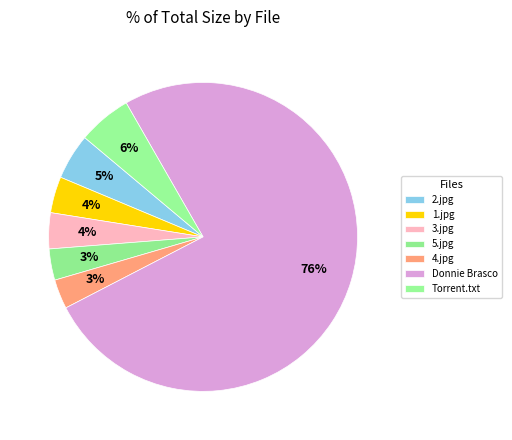

Count the number of slices in the pie.

7